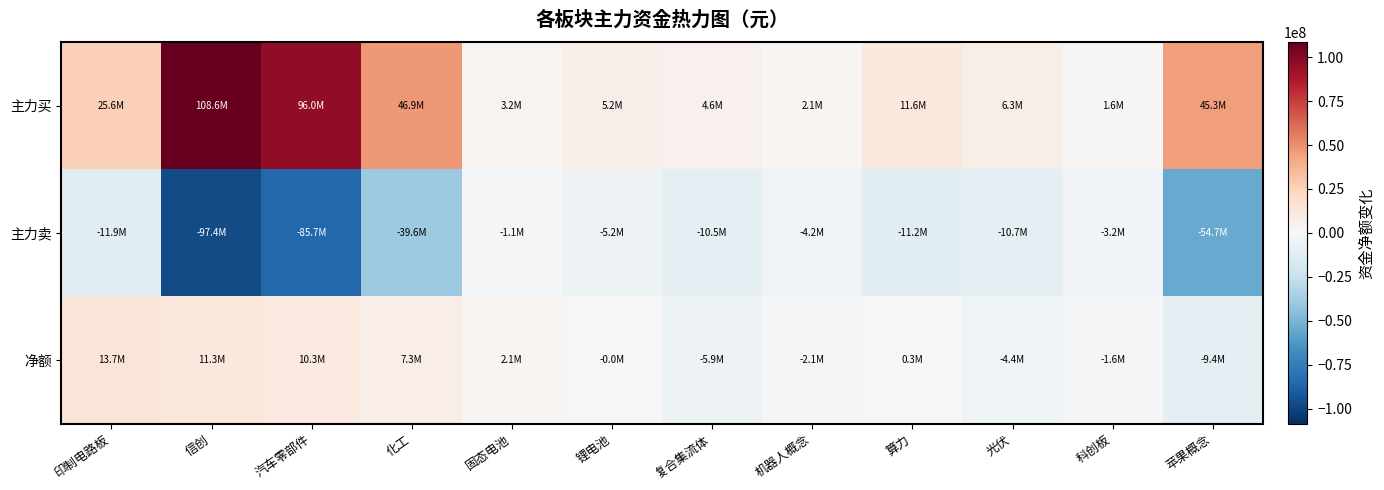

Between 汽车零部件 and 机器人概念, which series saw the biggest shift?

主力买